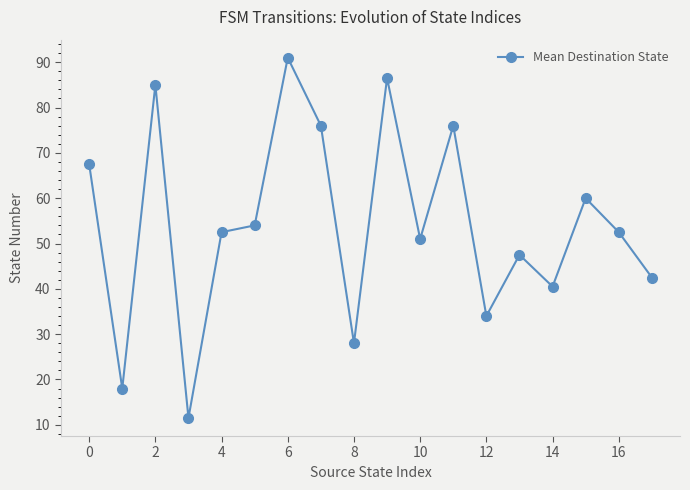

What is the maximum value shown in the chart?

91.0